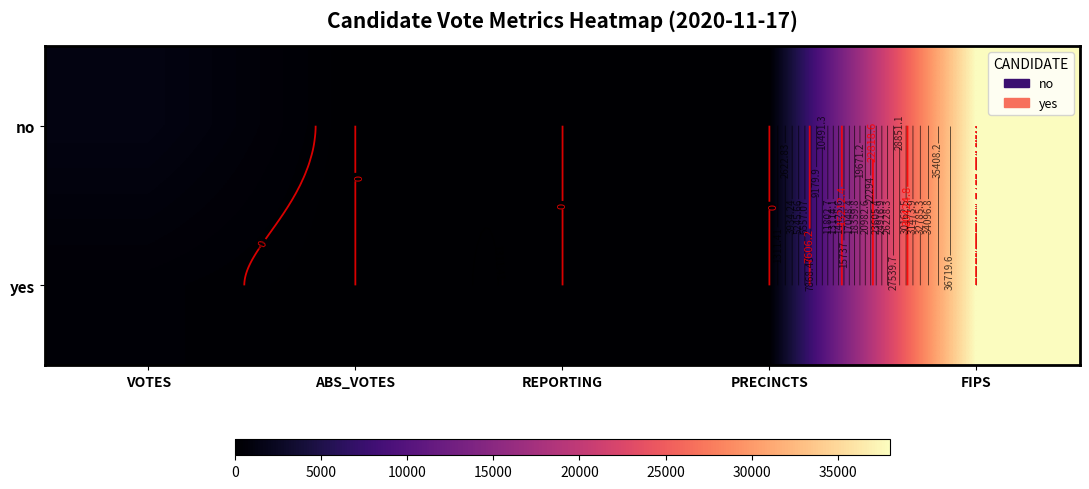

True or false: yes has a value of 10 at PRECINCTS.

False